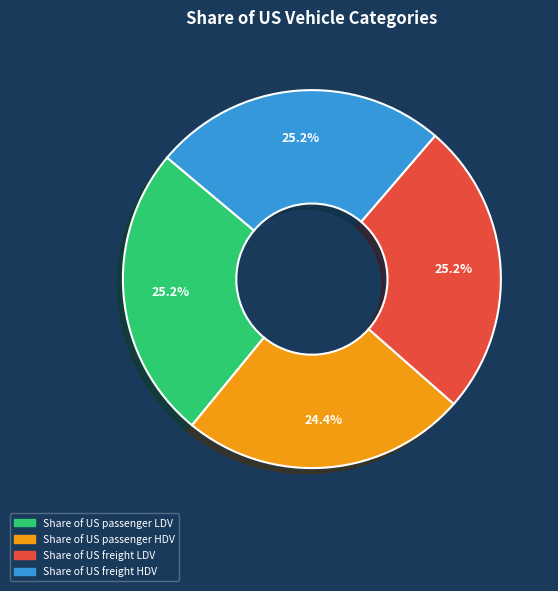

How many segments does this pie chart have?

4